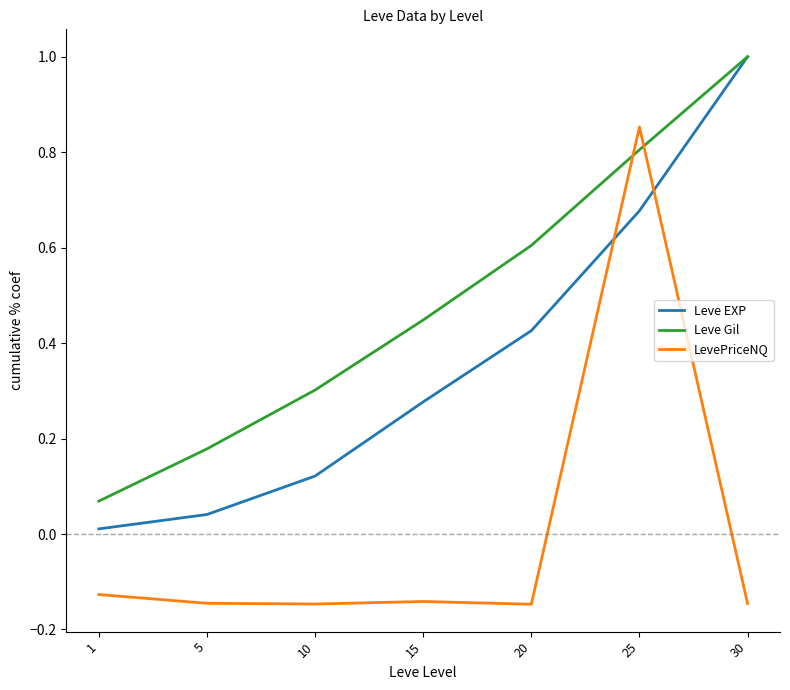

At which category is the sum across all series the highest?

25